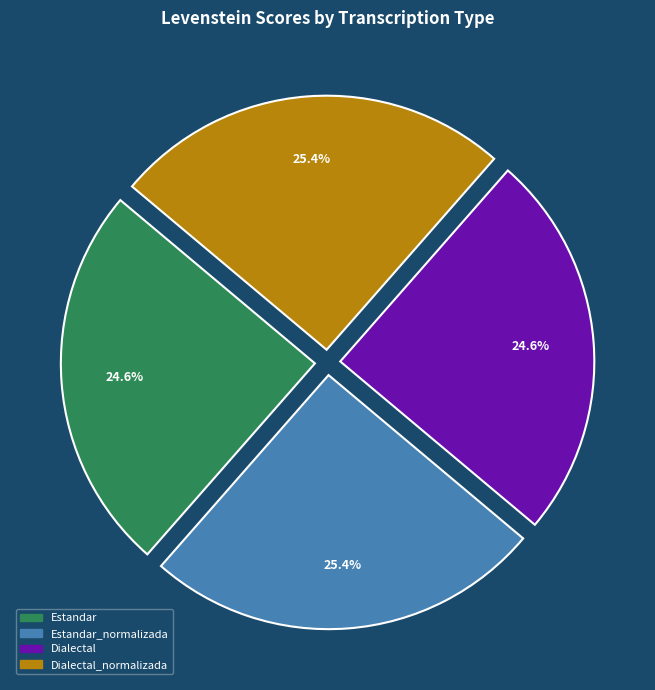

To the nearest percent, what is the difference between the largest and smallest slice percentages?

1%